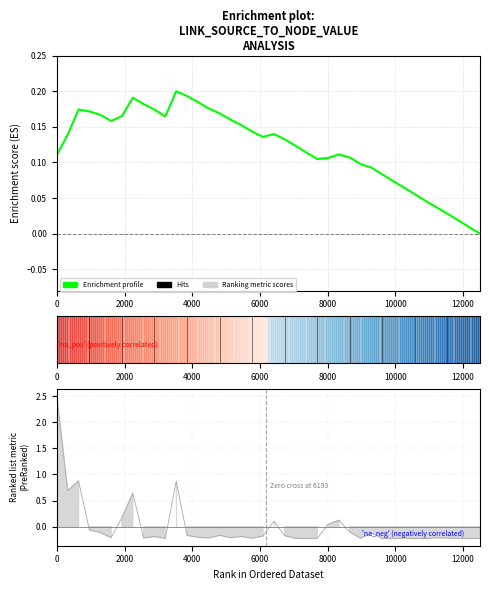

Reading right to left, transcribe all the data shown in this chart.

0.0	0.0	0.0	0.0	0.0	0.0	0.1	0.1	0.1	0.1	0.1	0.1	0.1	0.1	0.1	0.1	0.1	0.1	0.1	0.1	0.1	0.1	0.2	0.2	0.2	0.2	0.2	0.2	0.2	0.2	0.2	0.2	0.2	0.2	0.2	0.2	0.2	0.2	0.1	0.1